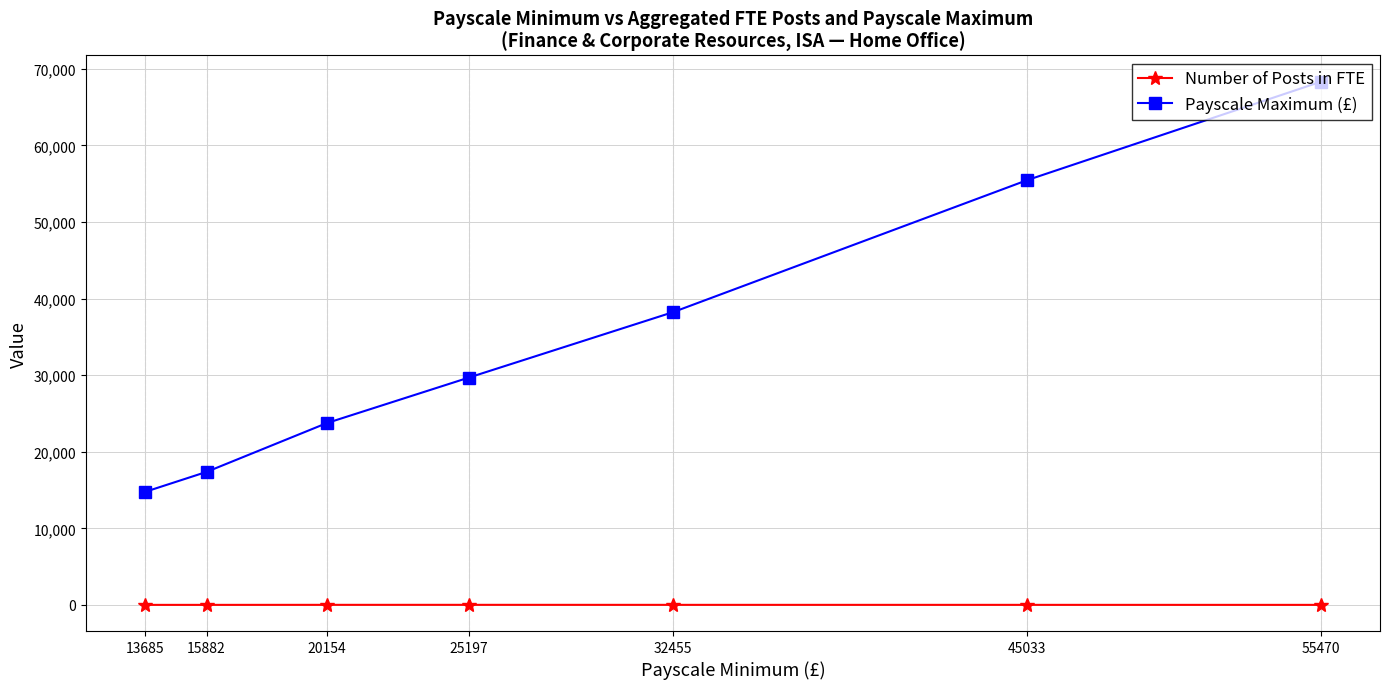

Where is Payscale Maximum (£) nearest to the value 41534?

32455